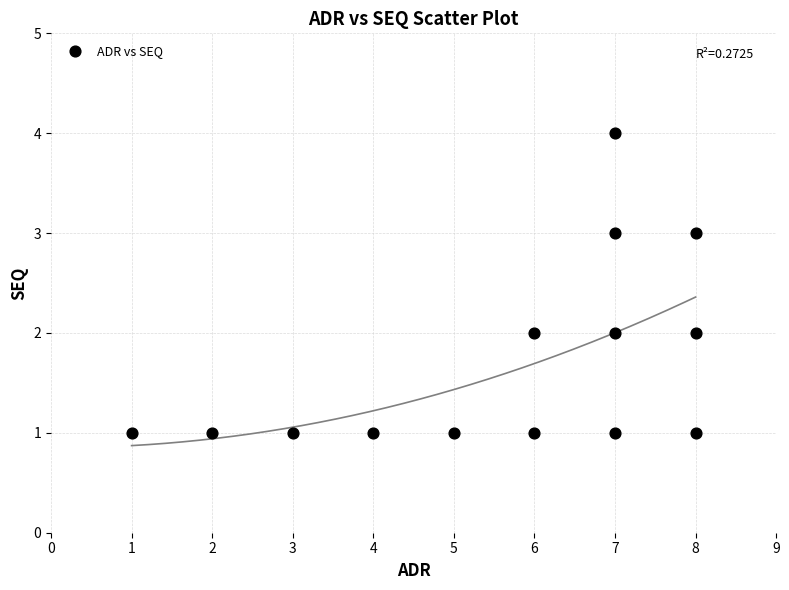

What is the range of Y values (max minus min)?

3